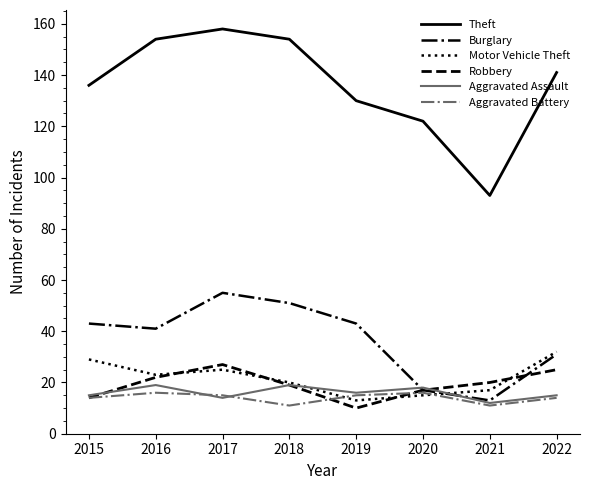

Rank the series by their maximum value, from lowest to highest.

Aggravated Battery, Aggravated Assault, Robbery, Motor Vehicle Theft, Burglary, Theft